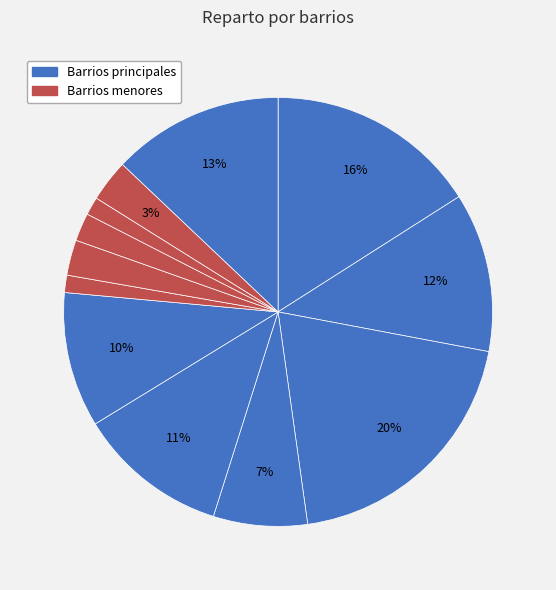

Count the number of slices in the pie.

12